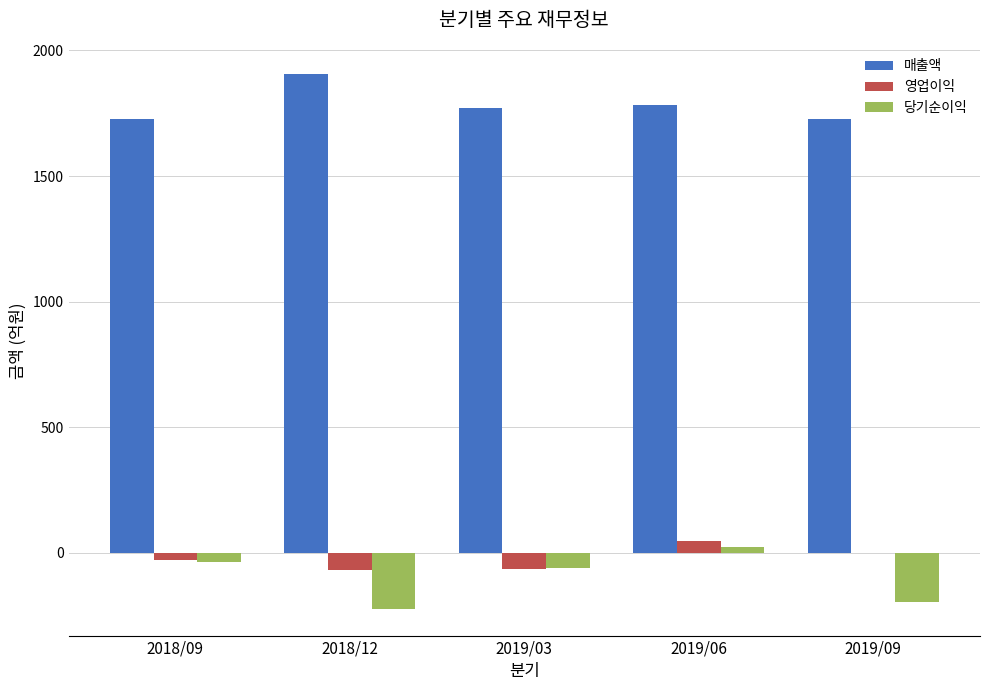

What is the sum of all 영업이익 values?

-109